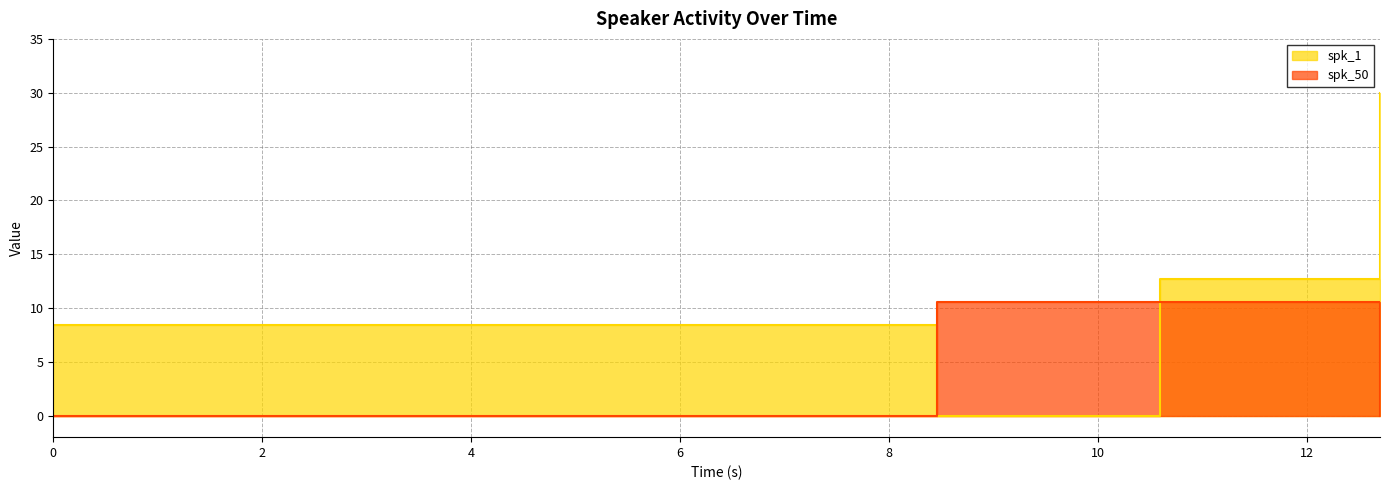

At how many categories does at least one series exceed 1?

4